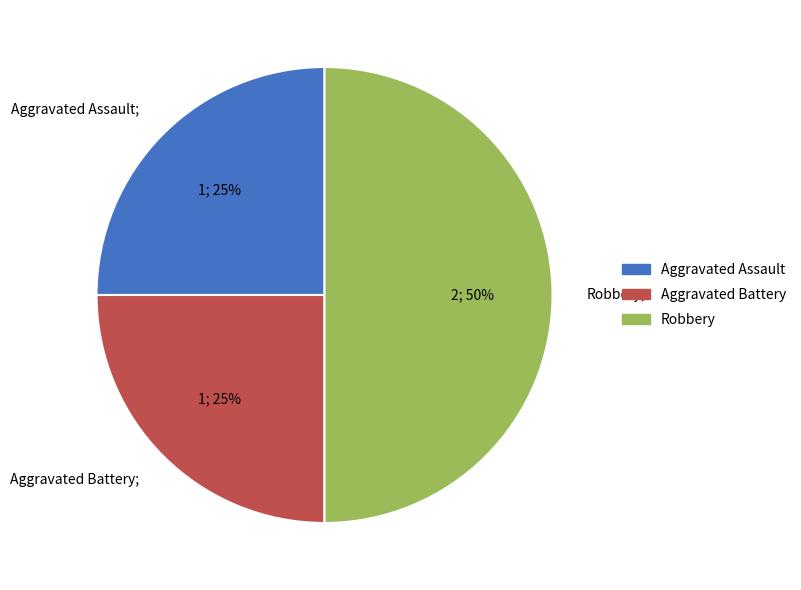

To the nearest percent, what portion does Robbery represent?

50%